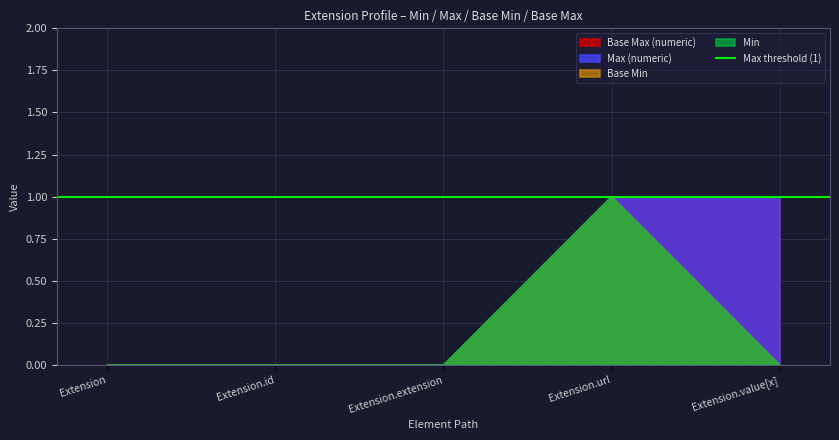

Rank the series by their maximum value, from highest to lowest.

Base Min, Base Max (numeric), Min, Max (numeric)